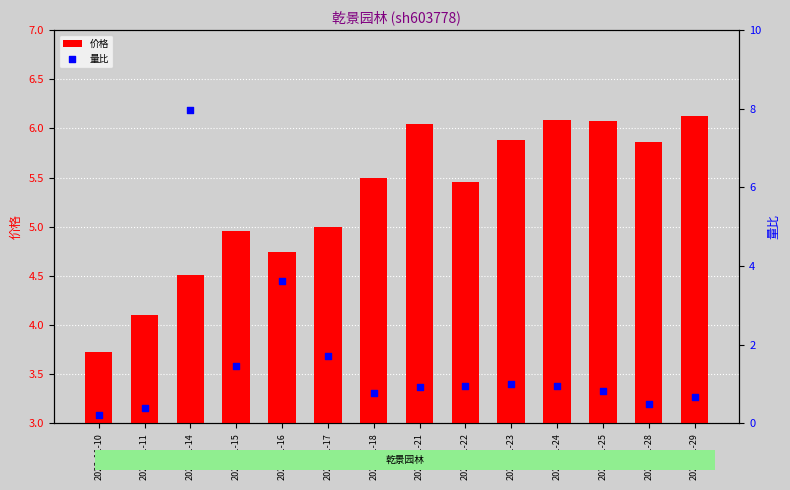

Which series contains the lowest Y value?

量比